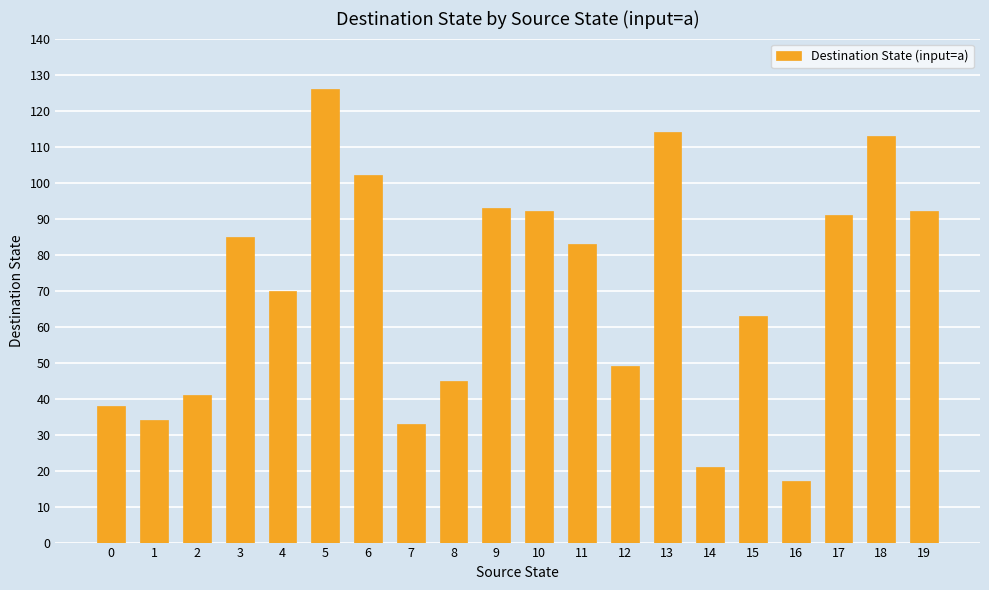

Is it true that the value at 10 is 154?

False